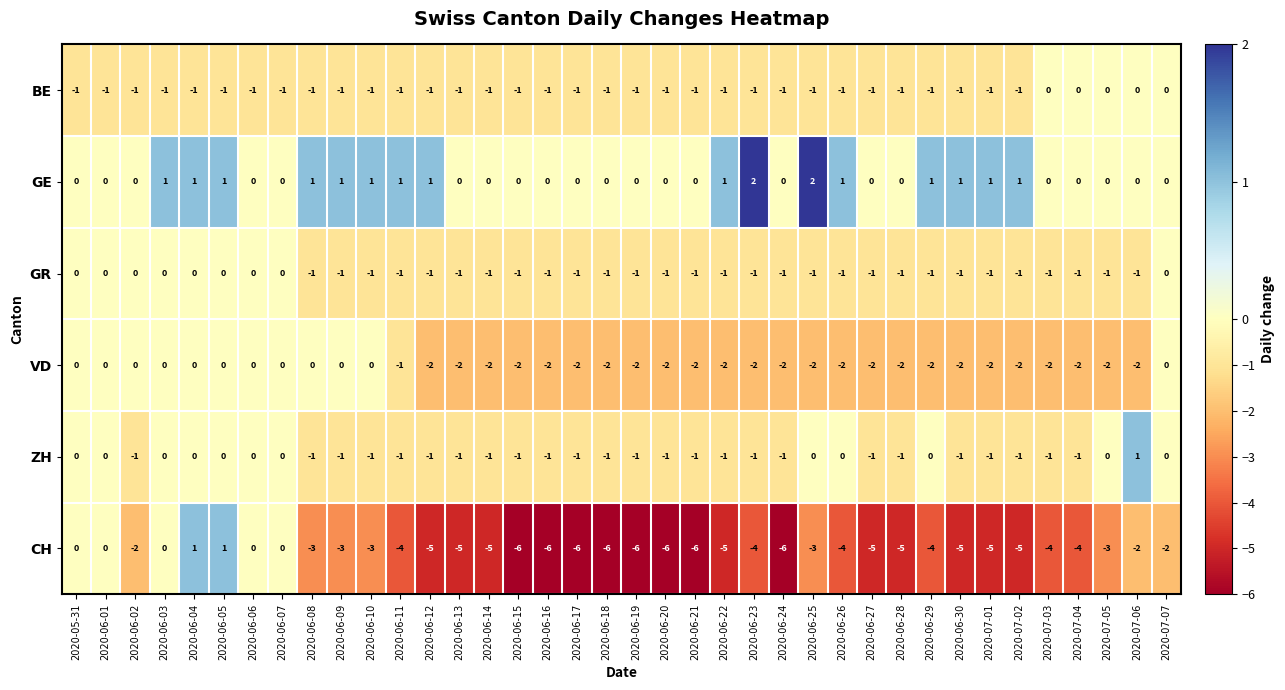

Count the VD values in the range -2 to 0.

38